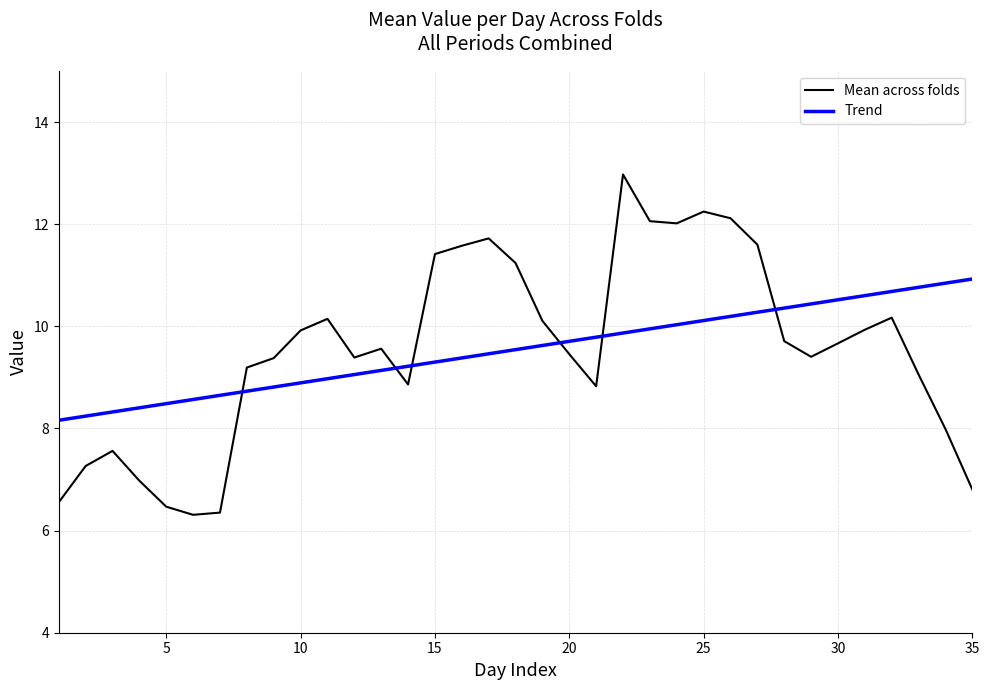

What is the minimum value shown in the chart?

6.3